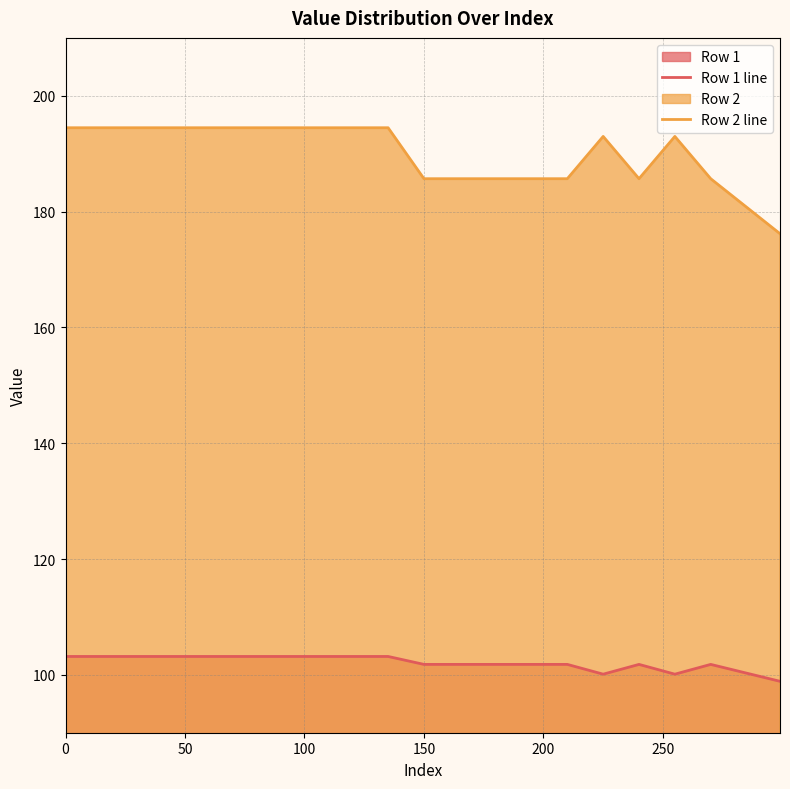

Which series has the widest spread of values?

Row 2 line